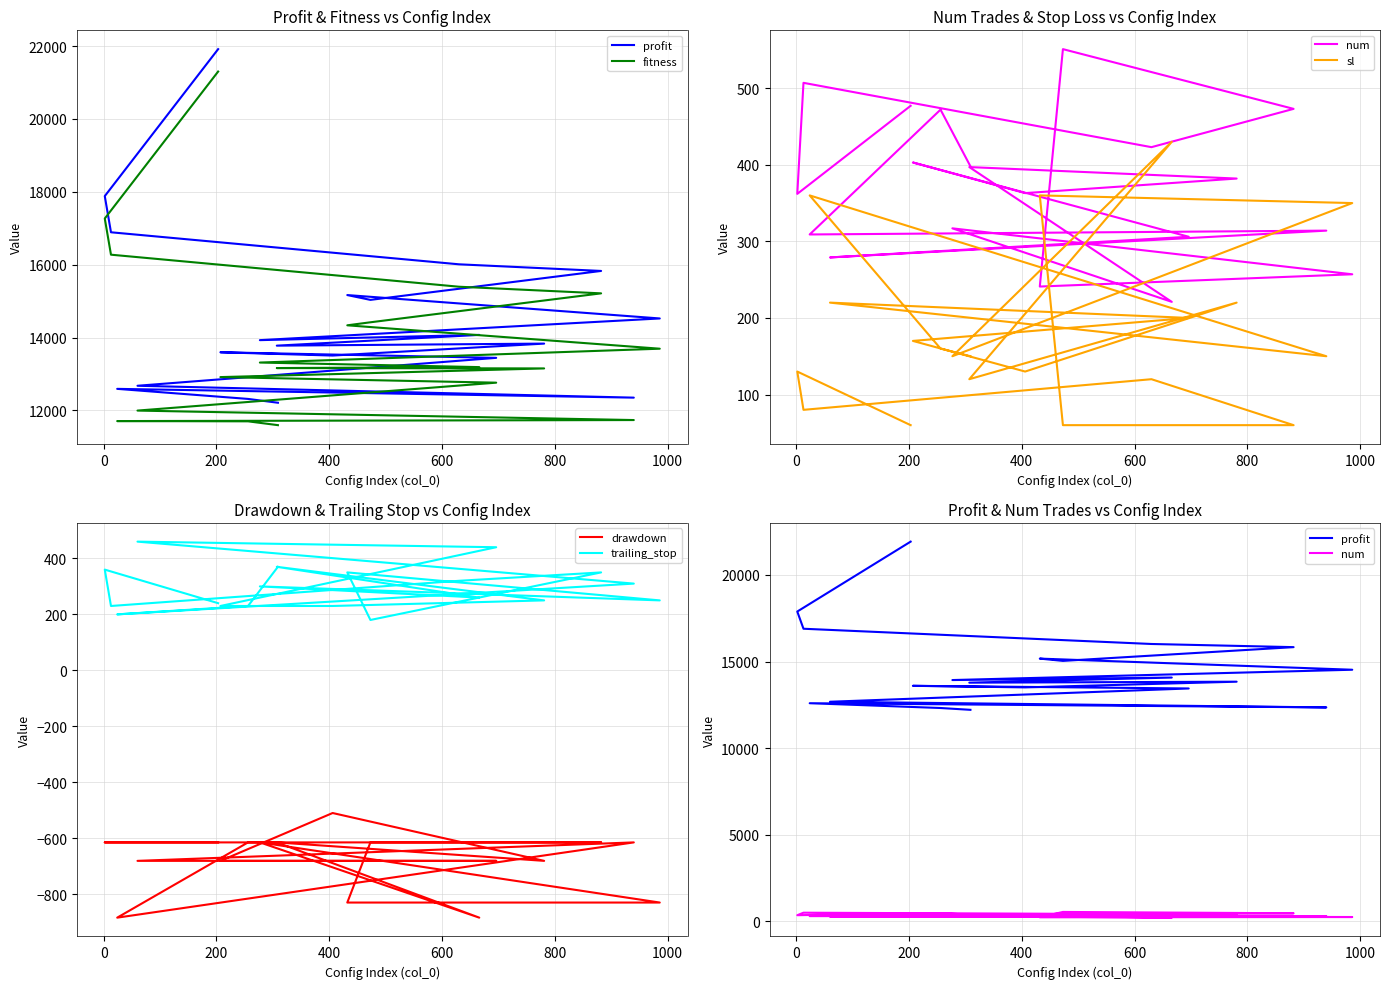

What is the average value of the drawdown series?

-671